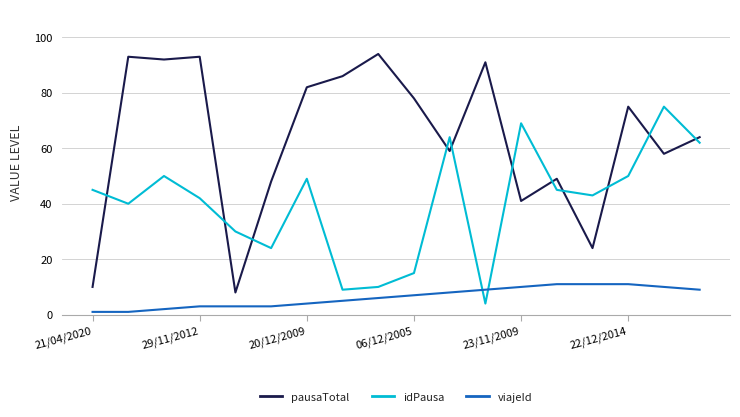

What is the maximum value shown in the chart?

94